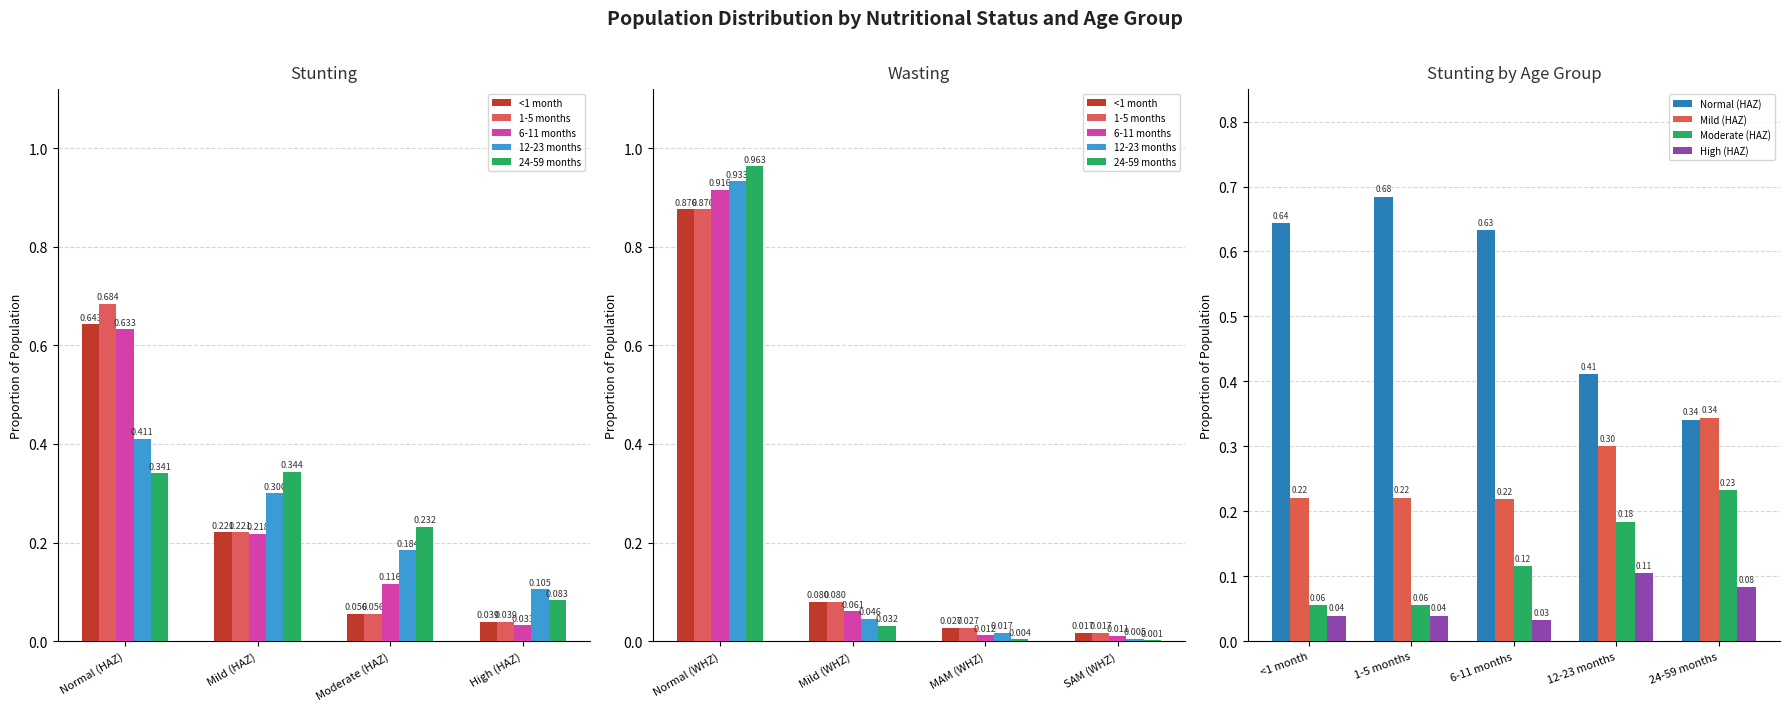

What is the label of the 7th bar from the right?

Mild (HAZ)